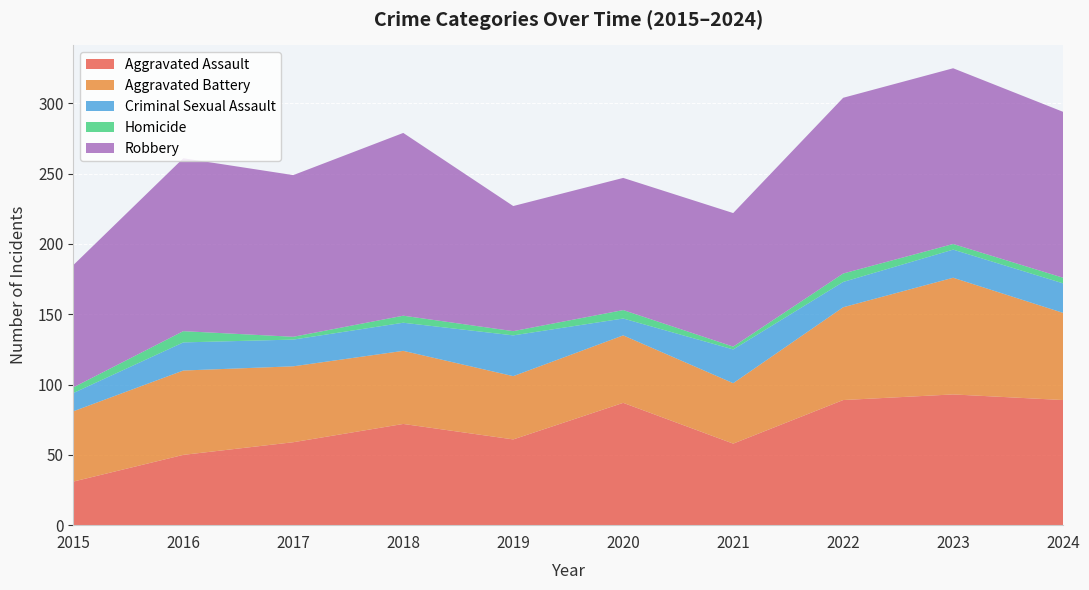

Reading left to right, list all the values displayed in this chart.

Aggravated Assault: 31	50	59	72	61	87	58	89	93	89
Aggravated Battery: 50	60	54	52	45	48	43	66	83	62
Criminal Sexual Assault: 13	20	19	20	29	12	24	18	20	21
Homicide: 4	8	2	5	3	6	2	6	4	4
Robbery: 87	123	115	130	89	94	95	125	125	118